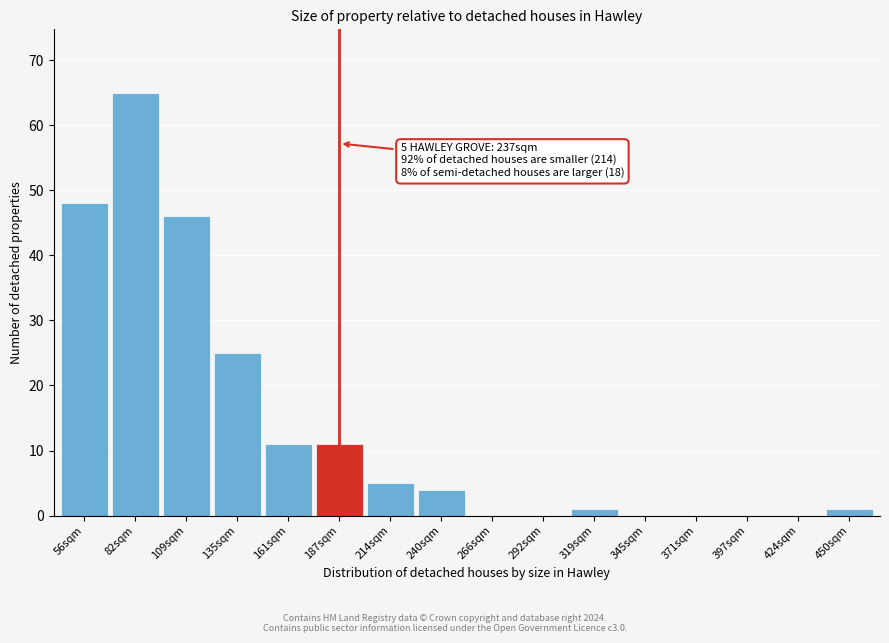

Reading right to left, extract all data points from this chart.

450sqm=1	424sqm=0	397sqm=0	371sqm=0	345sqm=0	319sqm=1	292sqm=0	266sqm=0	240sqm=4	214sqm=5	187sqm=11	161sqm=11	135sqm=25	109sqm=46	82sqm=65	56sqm=48